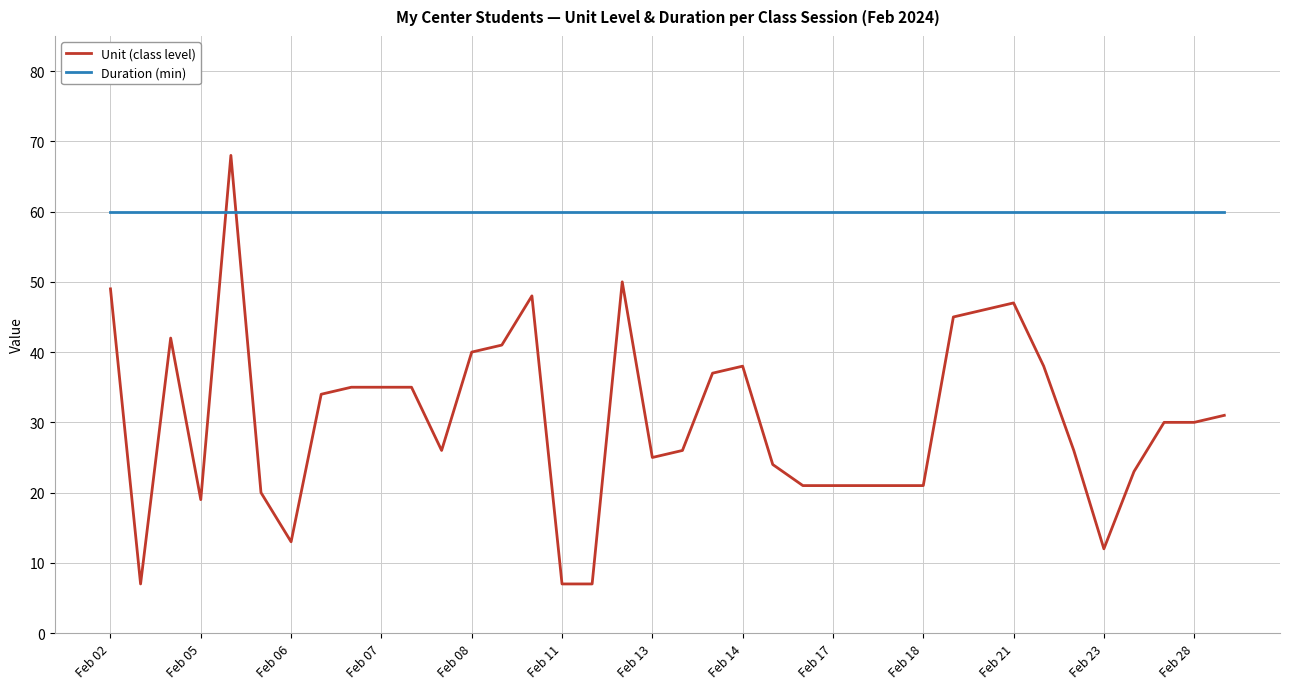

How many intersections are there between Unit (class level) and Duration (min)?

2